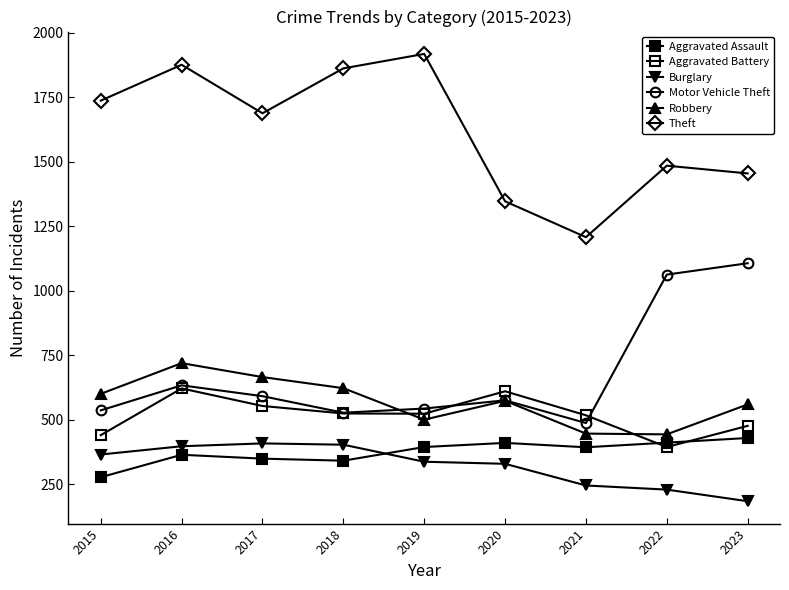

Does the chart have visible grid lines?

No